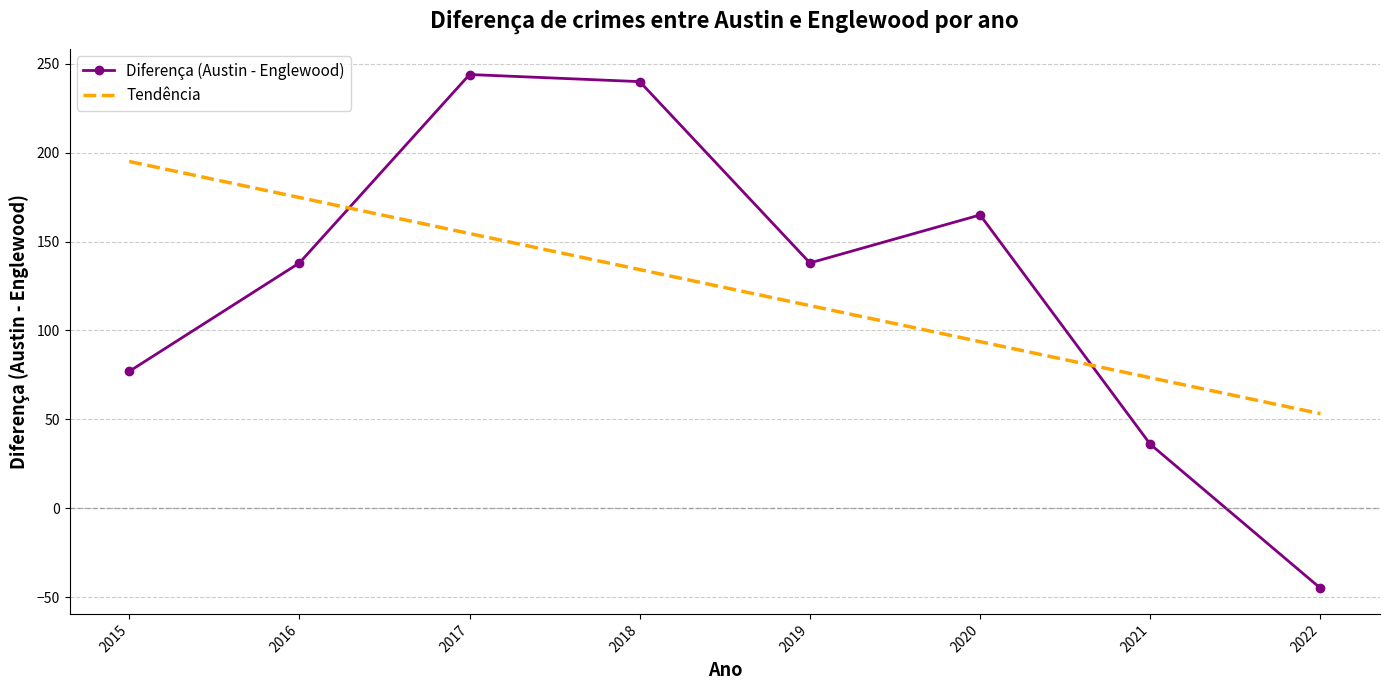

Read the Tendência value at 2018.

134.3